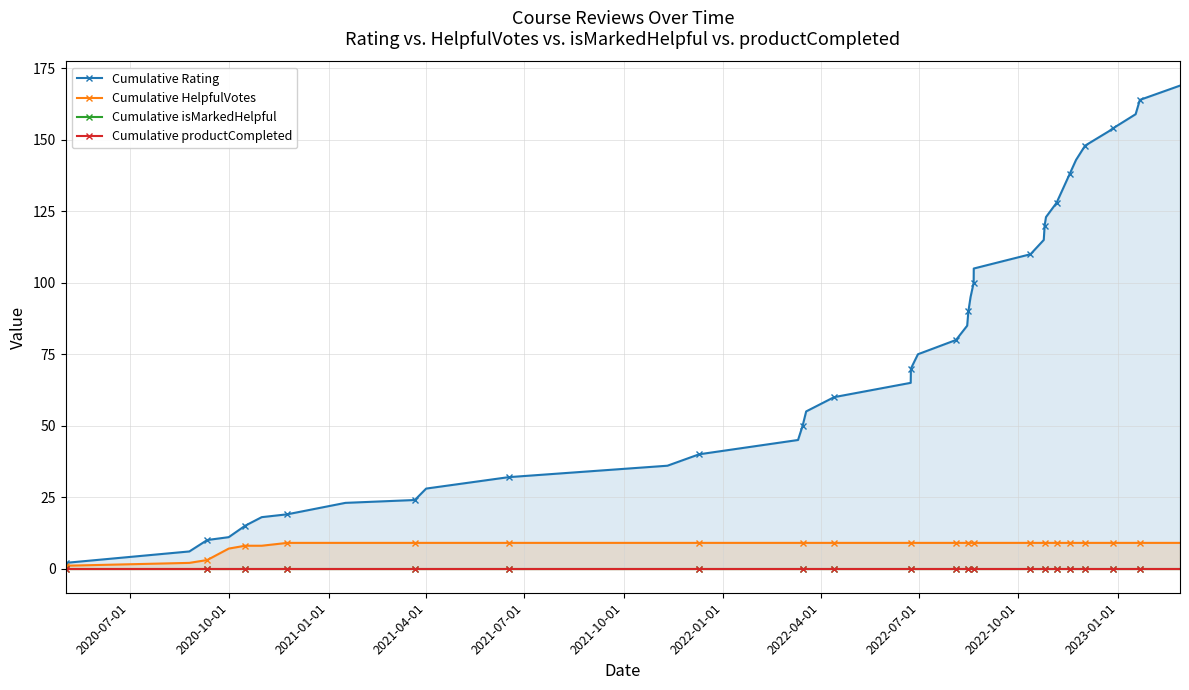

True or false: Cumulative productCompleted has more than 1 interior local peaks.

False